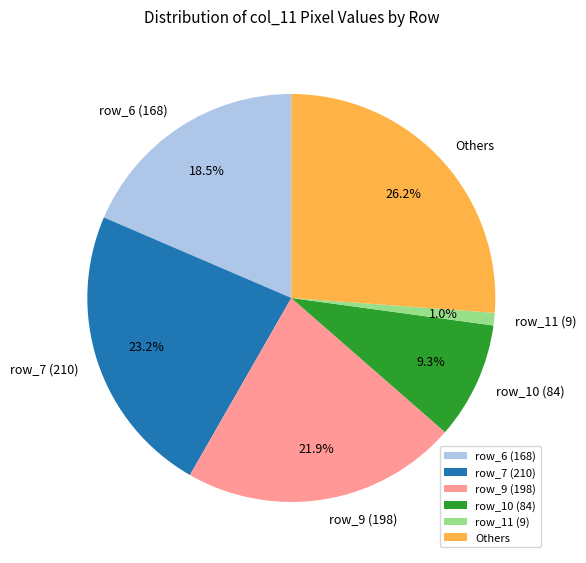

Which slice is the smallest?

row_11 (9)